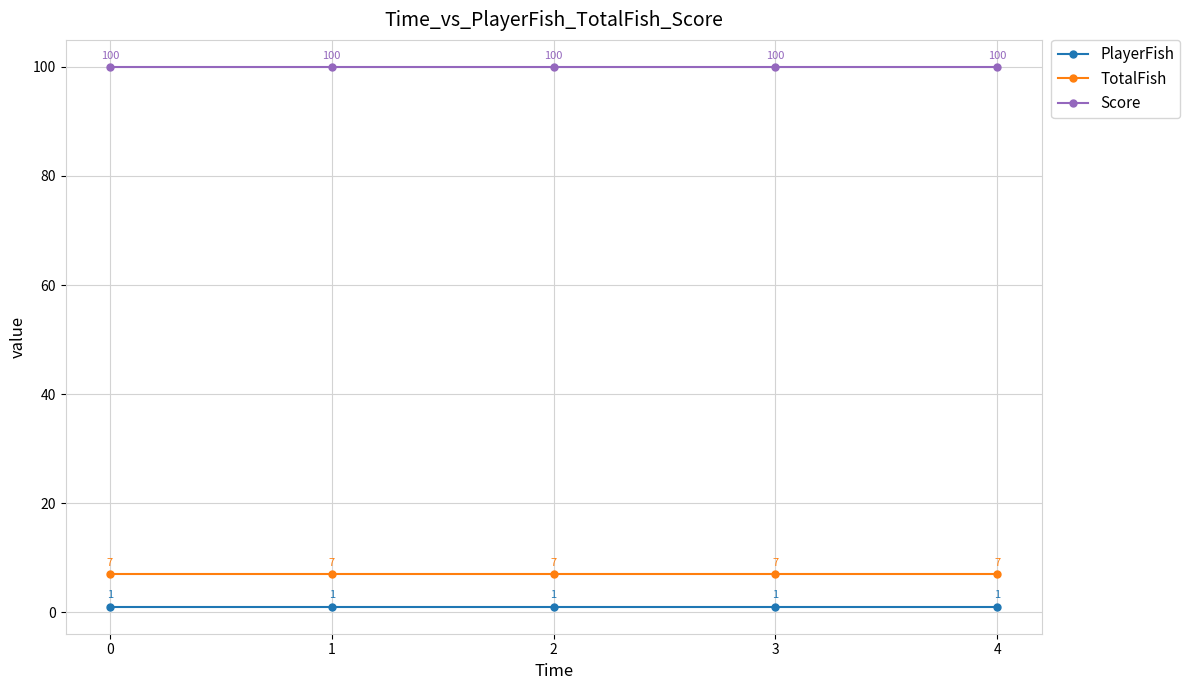

What is the greatest value displayed?

100